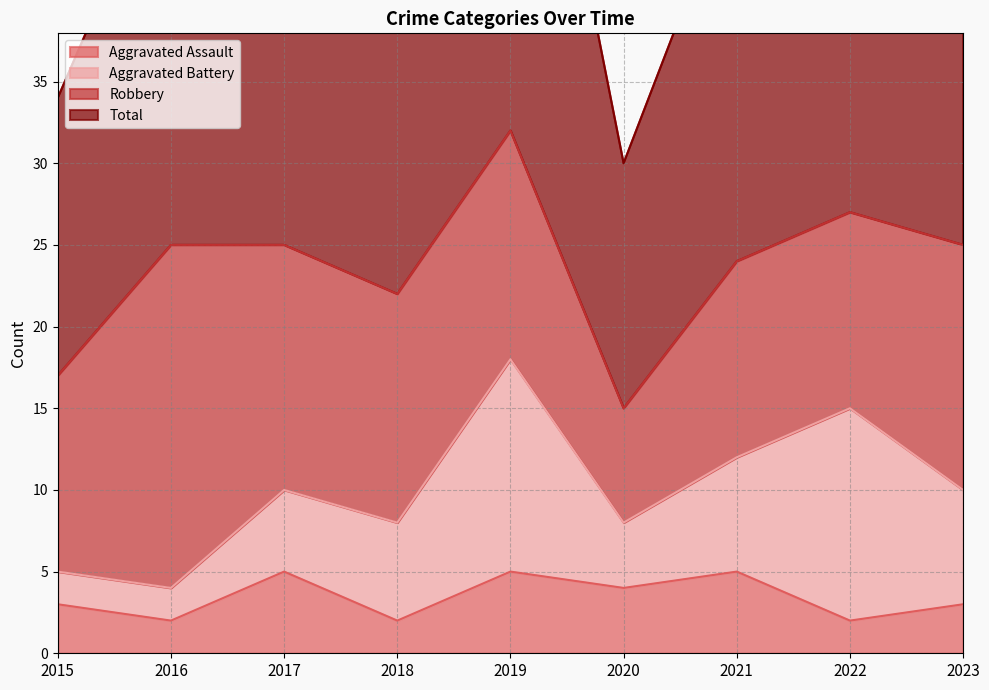

Is it true that Aggravated Assault equals 5 at 2019?

True